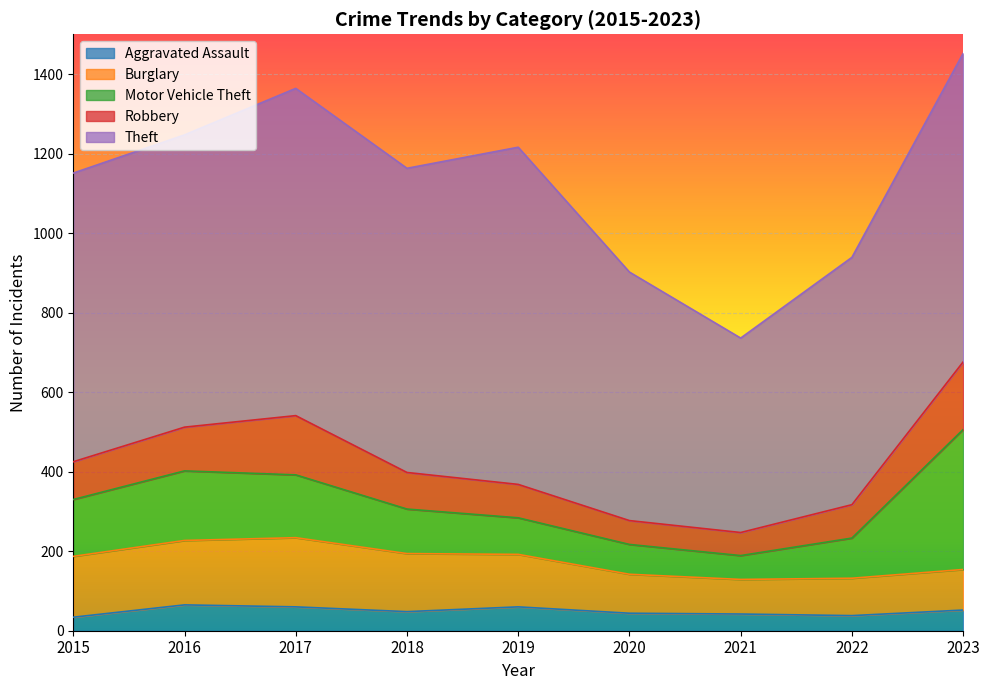

How many distinct data groups are displayed?

5